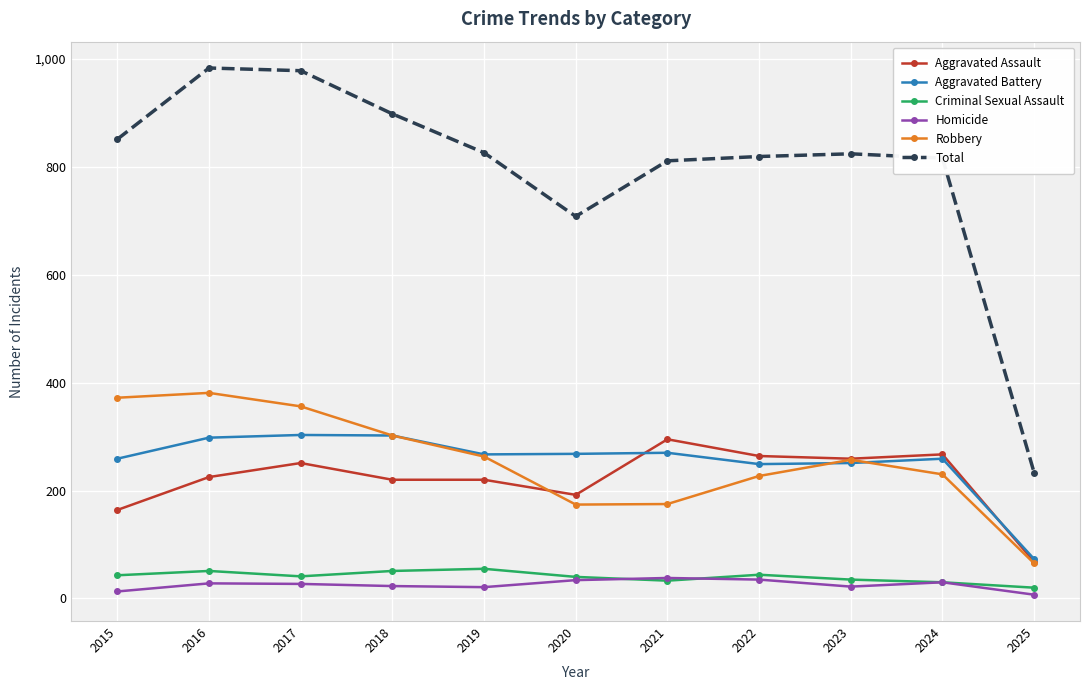

Is the value of Criminal Sexual Assault at 2020 greater than the value of Robbery at 2015?

No